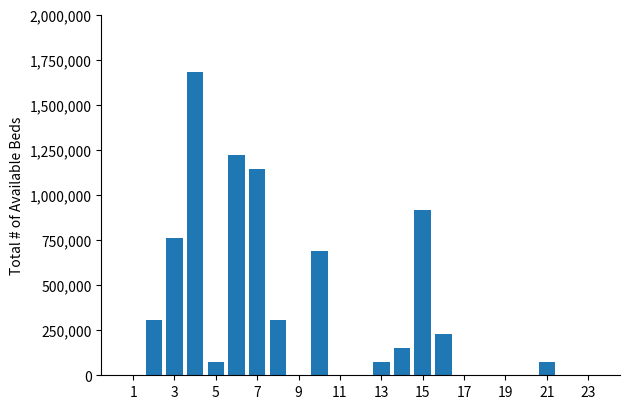

What is the greatest value displayed?

1678575.8